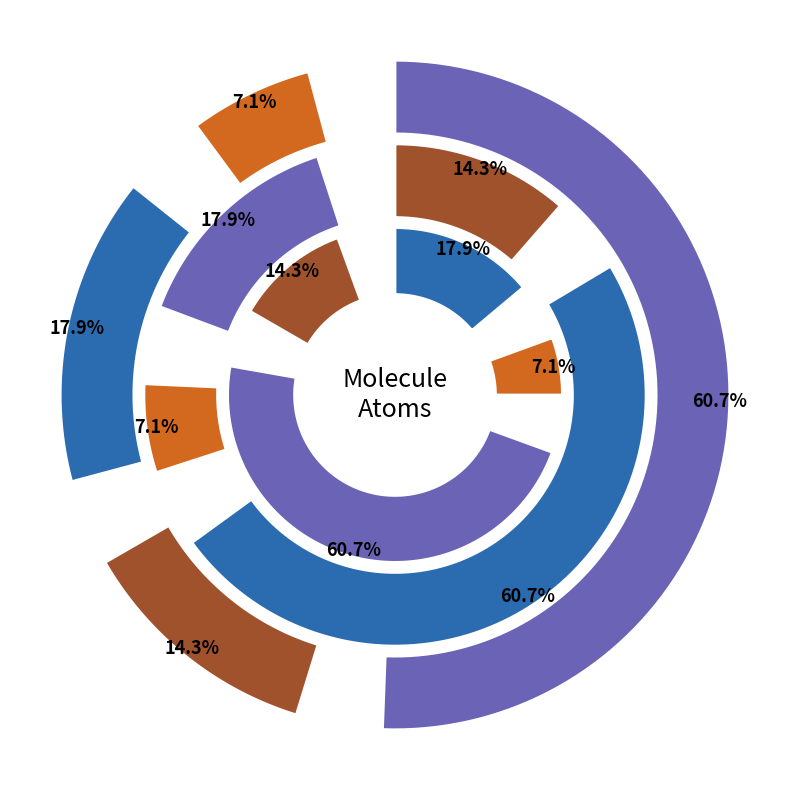

How much of the chart is everything except N?

86.0%